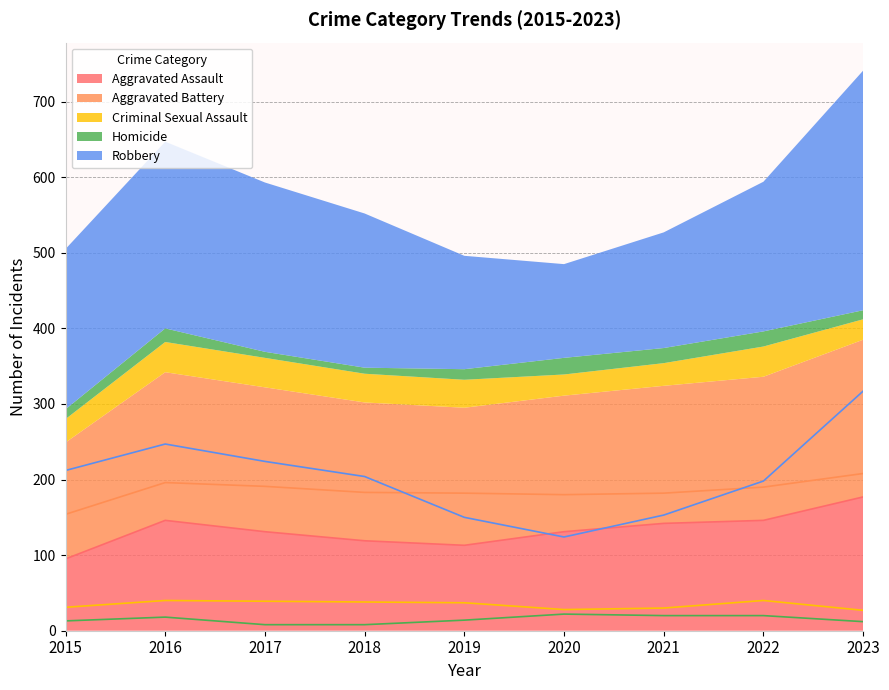

What is the value of the Aggravated Battery point at the 8th from the left?

190